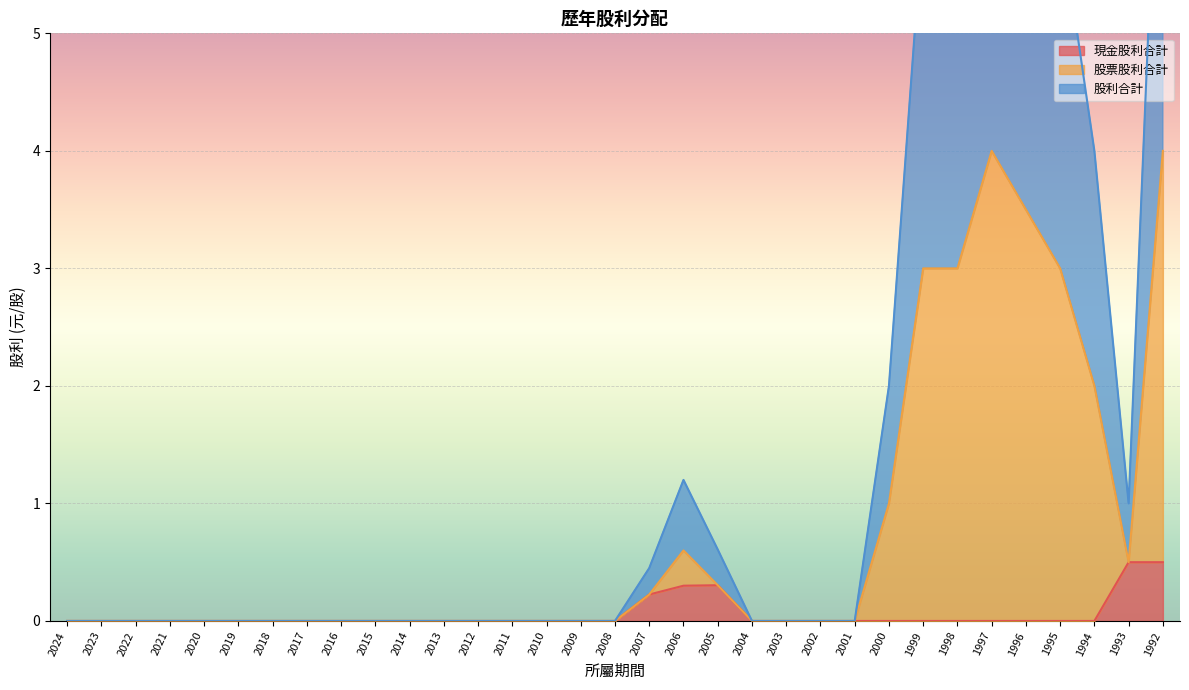

Which series has the largest range (max minus min)?

股利合計